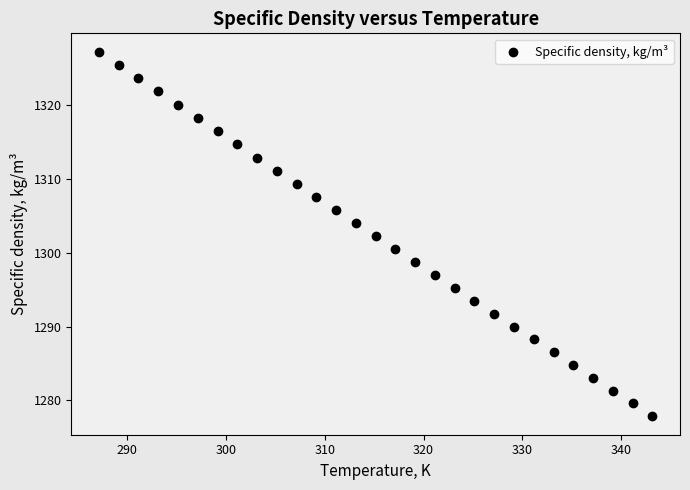

What is the range of X values (max minus min)?

56.0